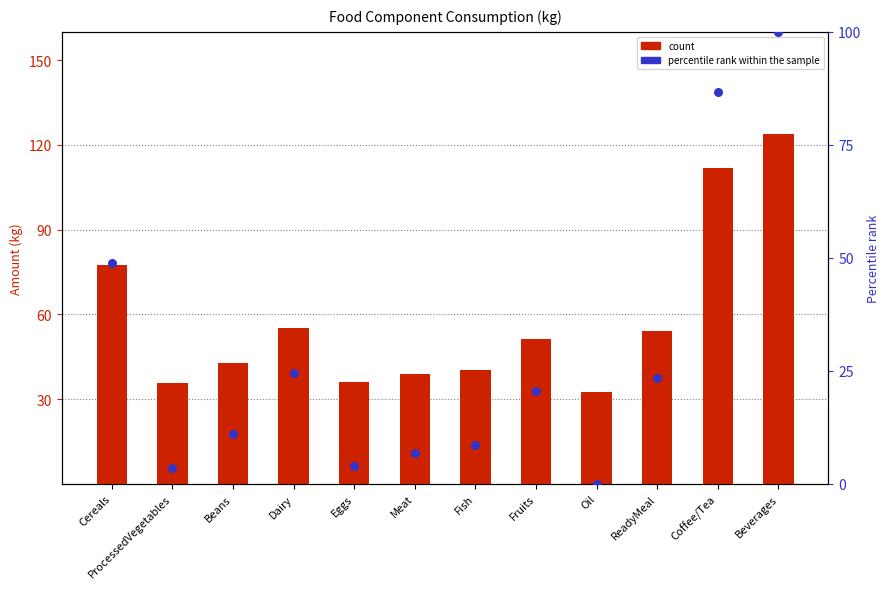

At how many categories does at least one series exceed 7?

12